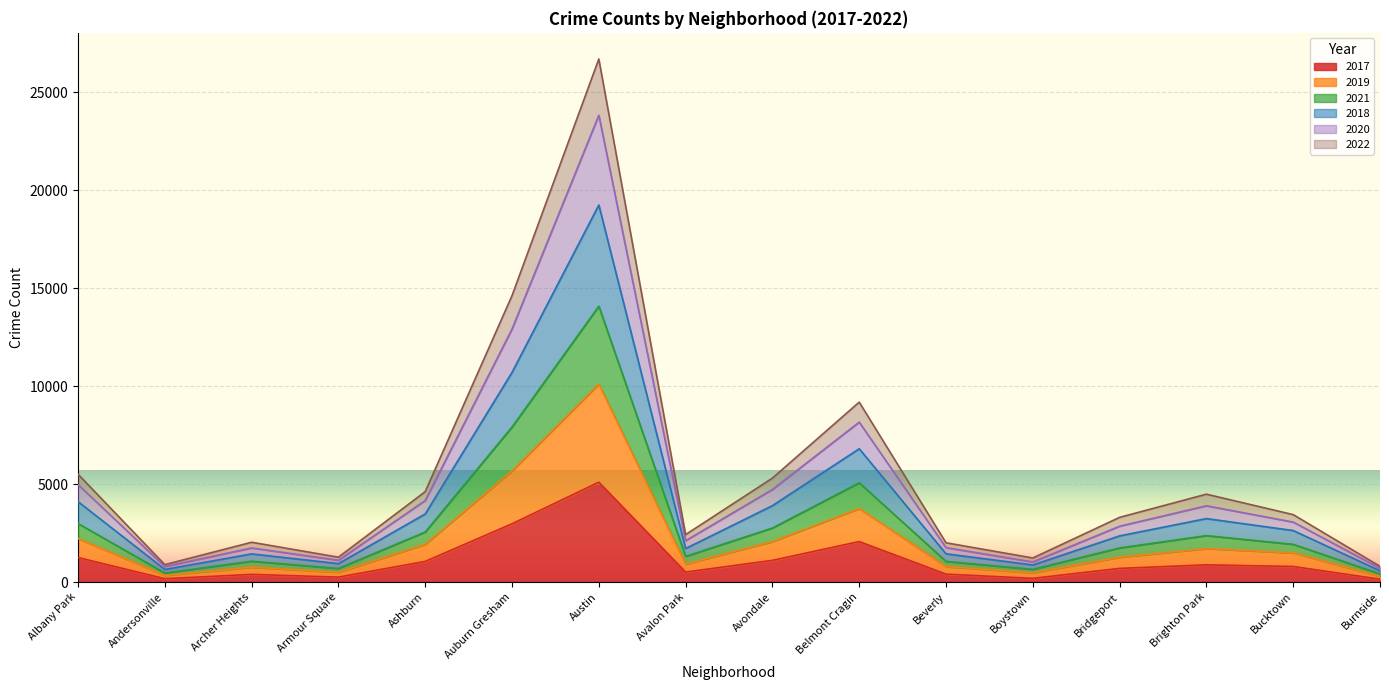

Where does the 2017 series first go above 795?

Albany Park